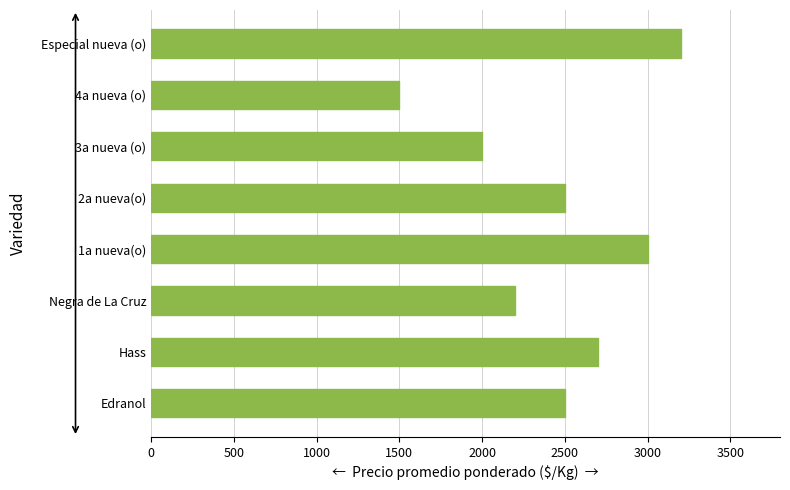

What is the average value?

2450